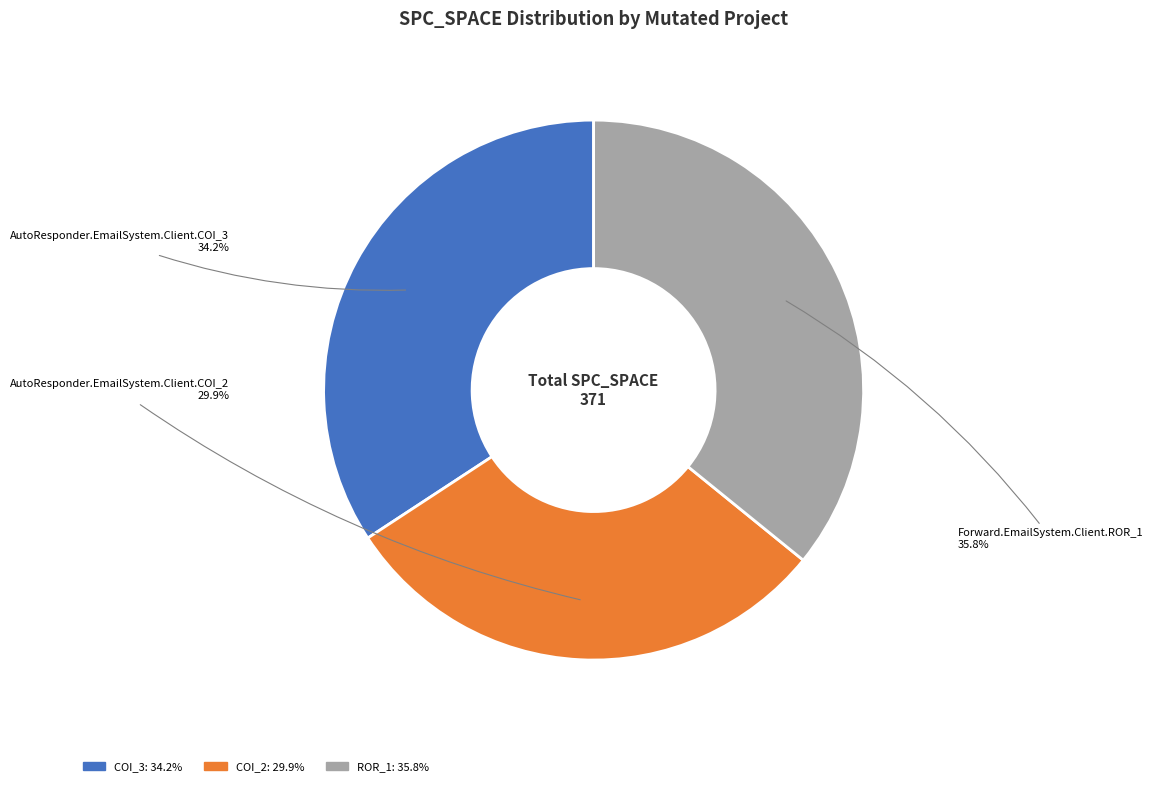

Is there any slice that represents more than half of the pie?

No